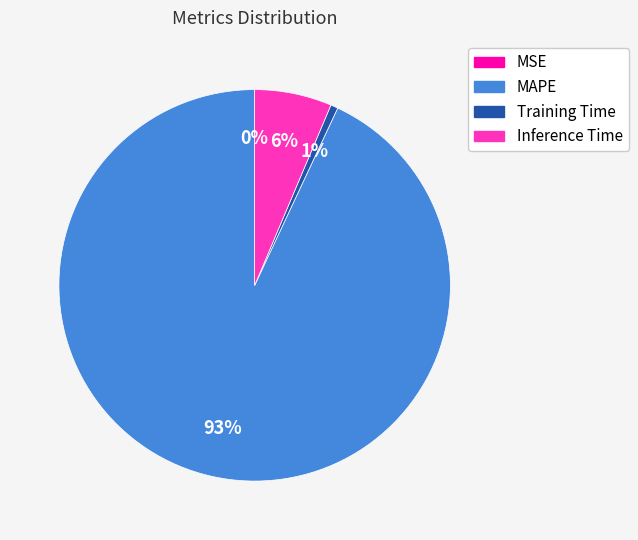

To the nearest percent, what is the average slice percentage?

25%